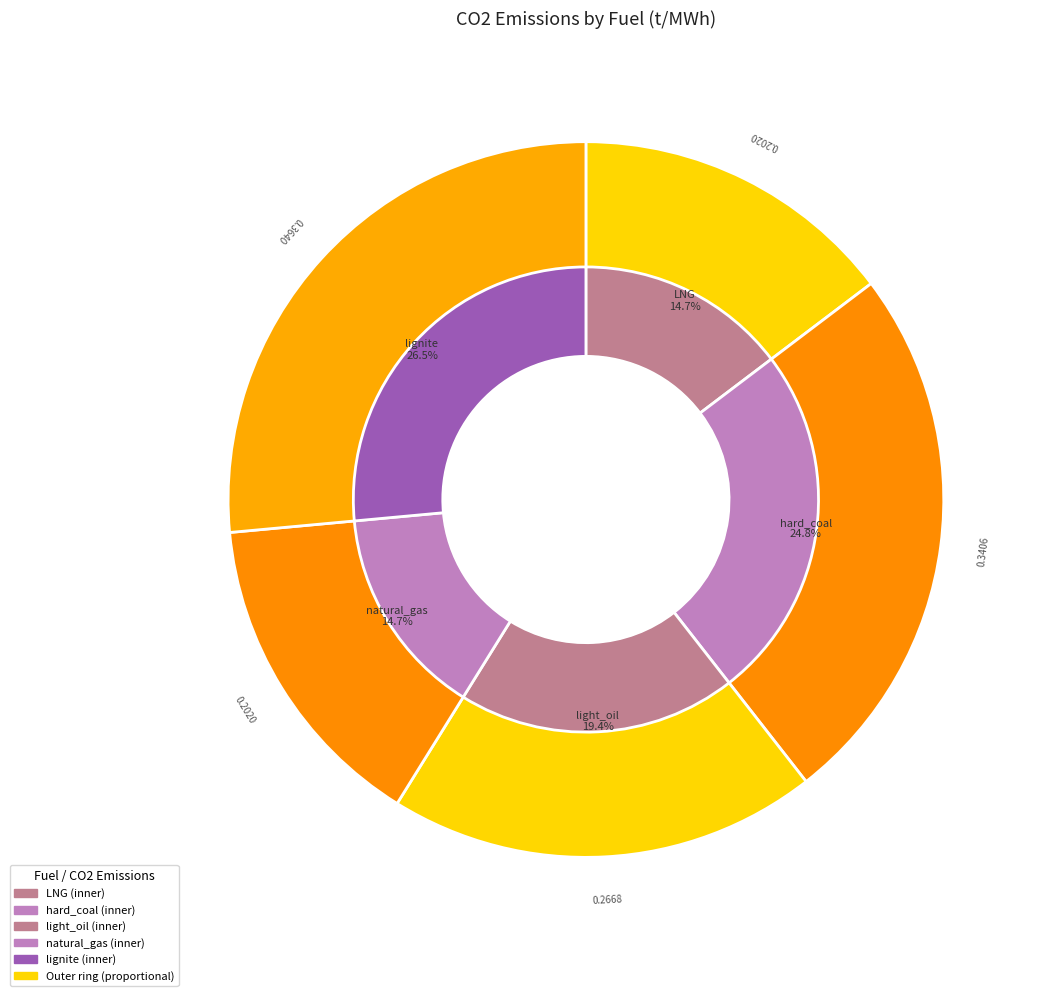

What portion of the pie excludes LNG / naturalGasTrend?

85.3%